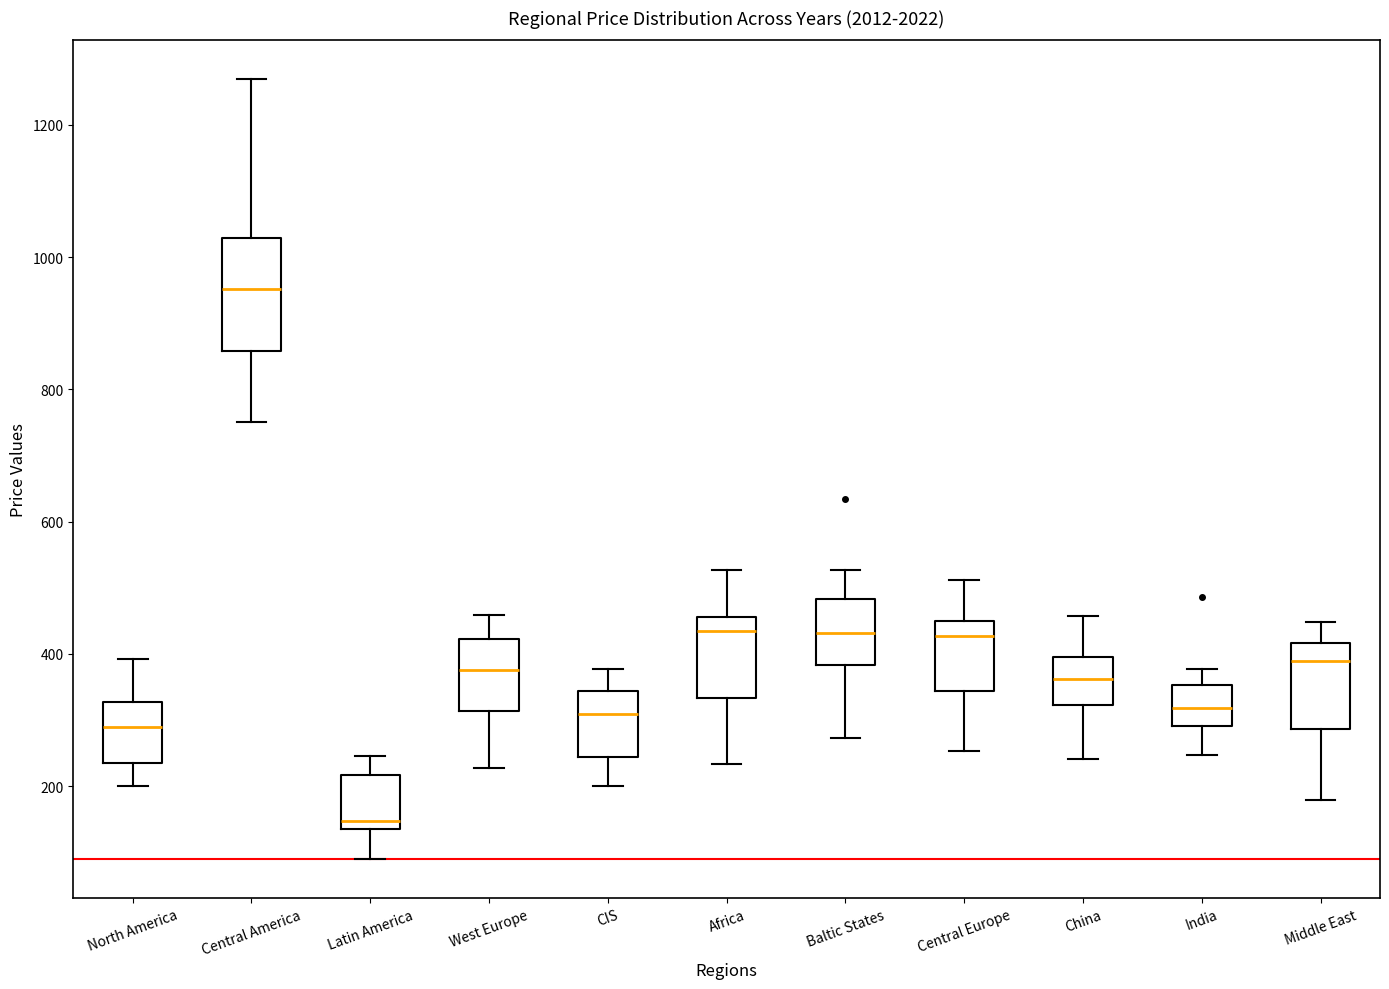

Reading left to right, read every box against the y-axis: the position of its median line, the range the box covers, and the ends of its whiskers. The values are not printed on the chart, so give them approximately, as read against the axis.

North America: median 280, box 240 to 320, whiskers 200 to 400
Central America: median 960, box 860 to 1020, whiskers 740 to 1260
Latin America: median 140 (just above the box's lower edge), box 140 to 220, whiskers 80 to 240
West Europe: median 380, box 320 to 420, whiskers 220 to 460
CIS: median 300, box 240 to 340, whiskers 200 to 380
Africa: median 440, box 340 to 460, whiskers 240 to 520
Baltic States: median 440, box 380 to 480, whiskers 280 to 520
Central Europe: median 420, box 340 to 440, whiskers 260 to 520
China: median 360, box 320 to 400, whiskers 240 to 460
India: median 320, box 300 to 360, whiskers 240 to 380
Middle East: median 380, box 280 to 420, whiskers 180 to 440